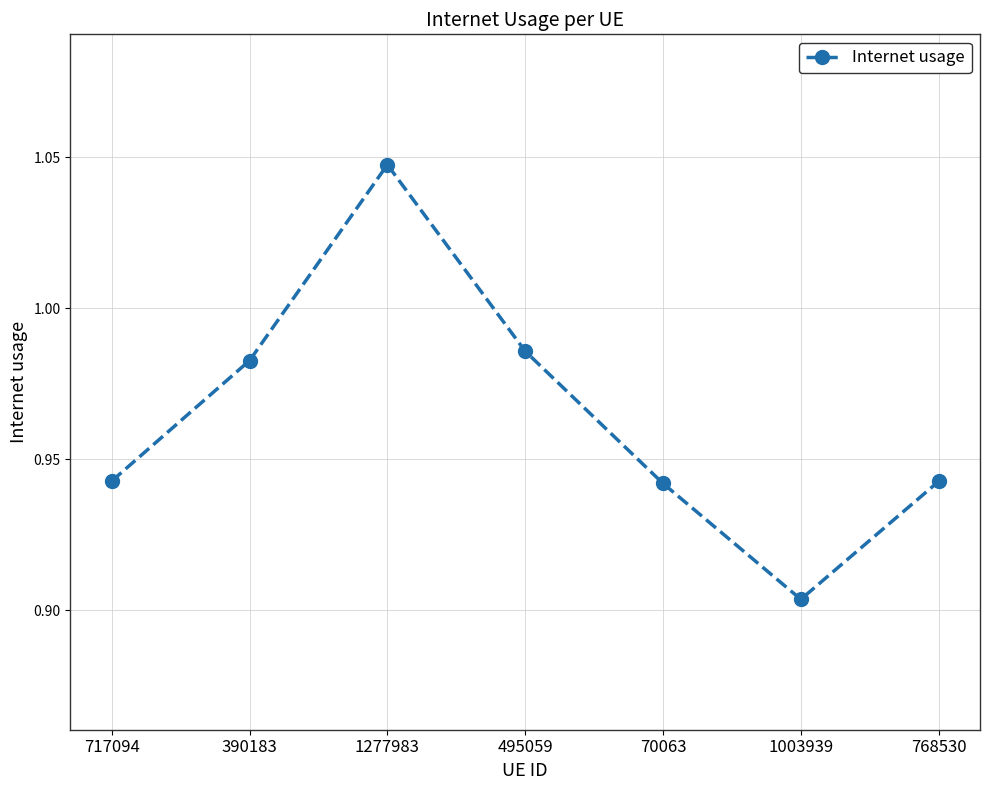

What is the difference between the maximum and minimum values?

0.1